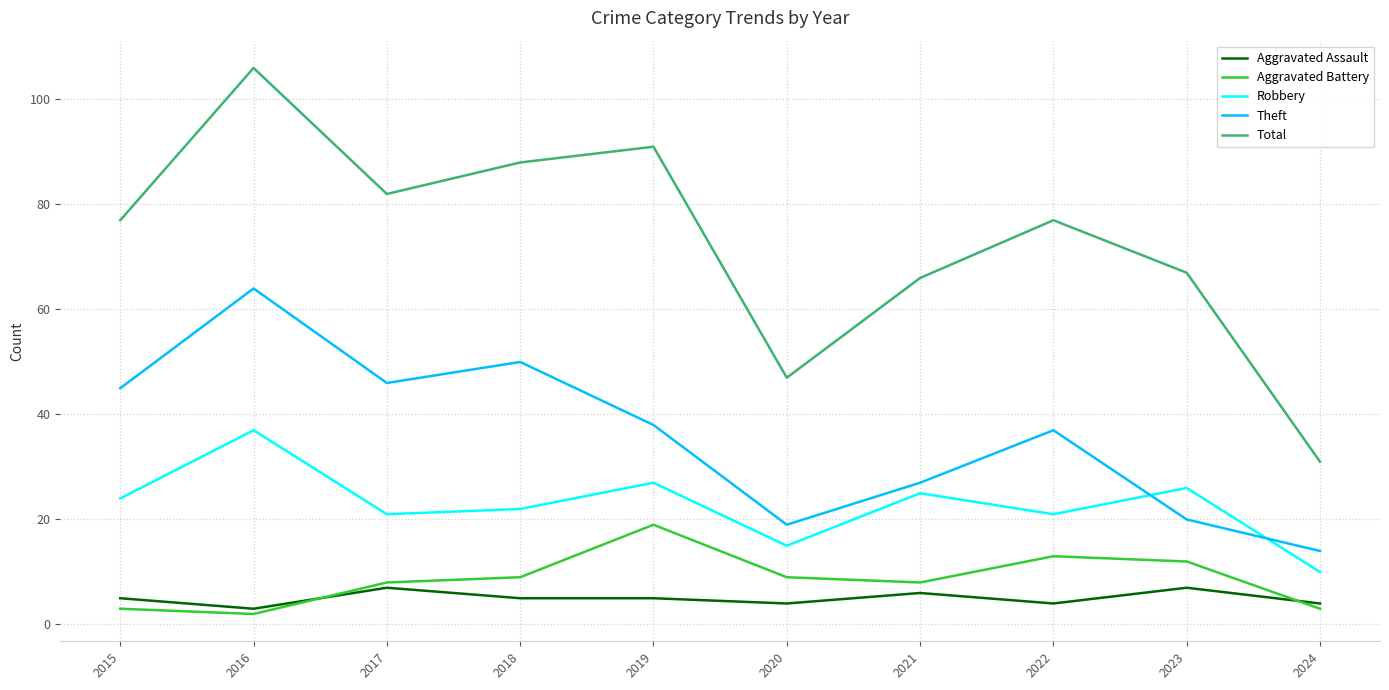

Does the chart display data point markers on the line(s)?

No